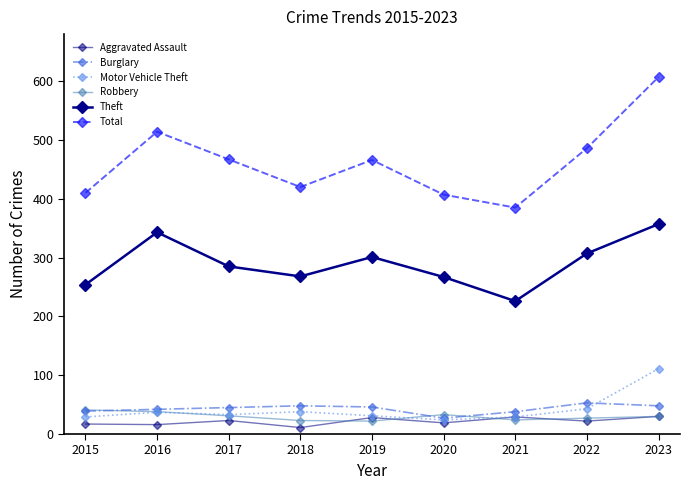

The value of Aggravated Assault at 2015 is 12. True or false?

False